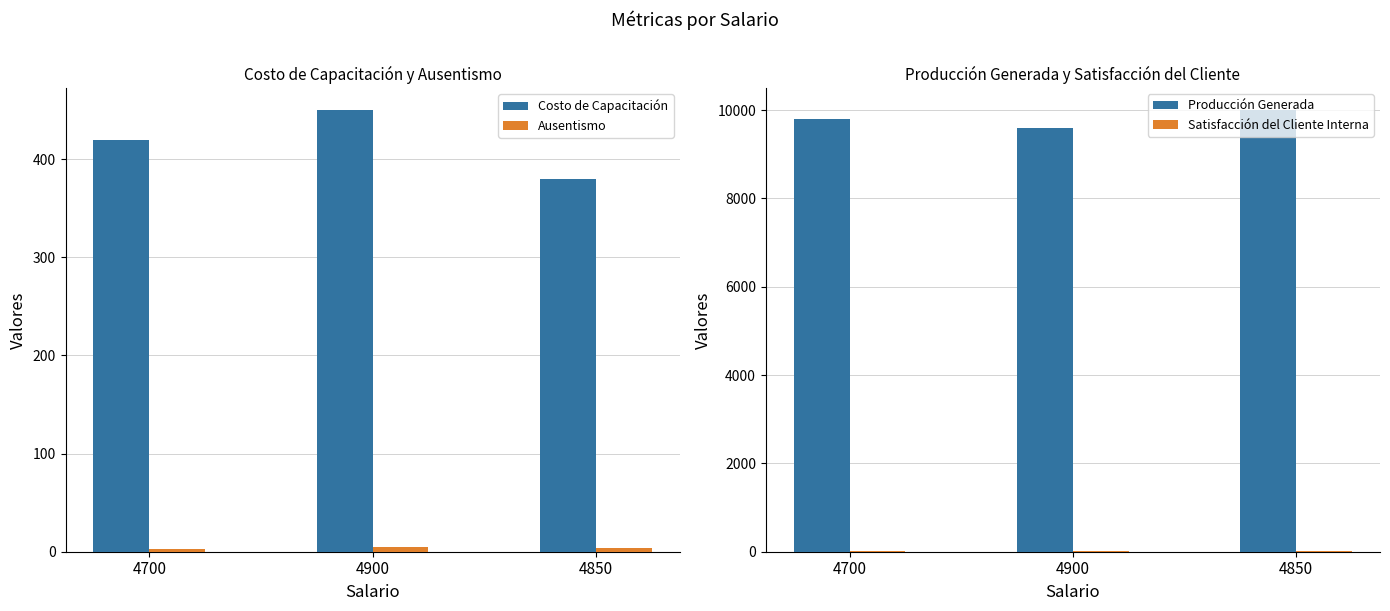

At which label is Costo de Capacitación closest to 415?

4700